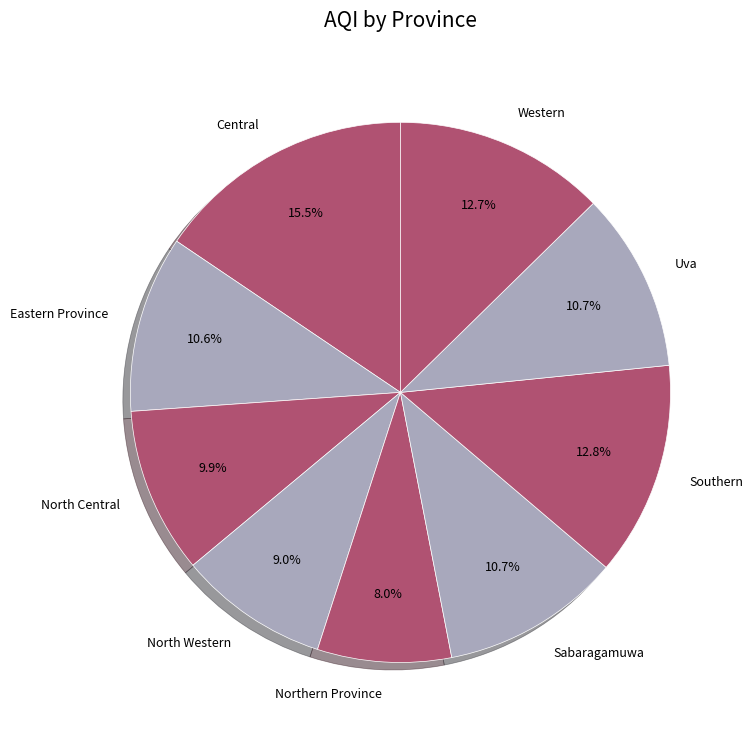

Approximately how many times larger is the value at North Central compared to Eastern Province?

0.9